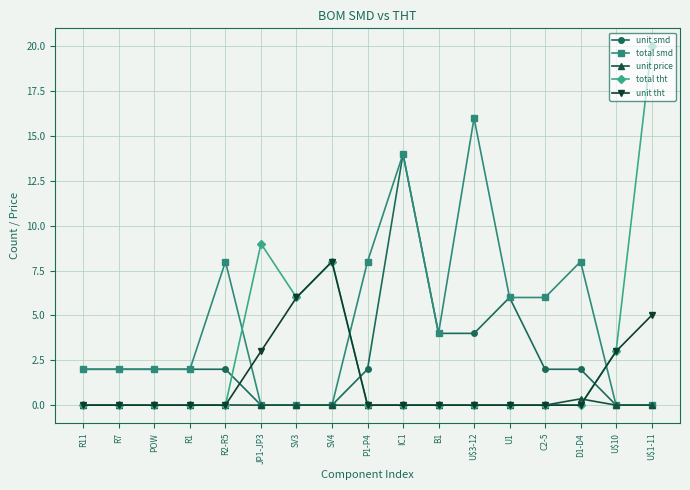

How many lines are shown in the chart?

5